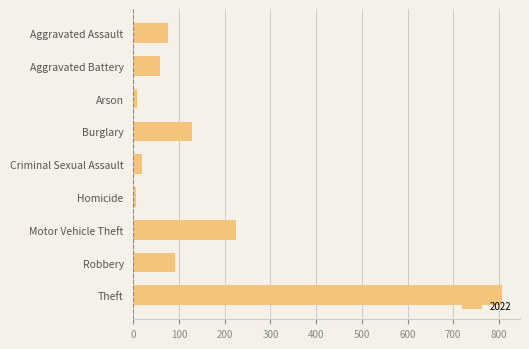

Is it true that the value at Criminal Sexual Assault is 18?

True